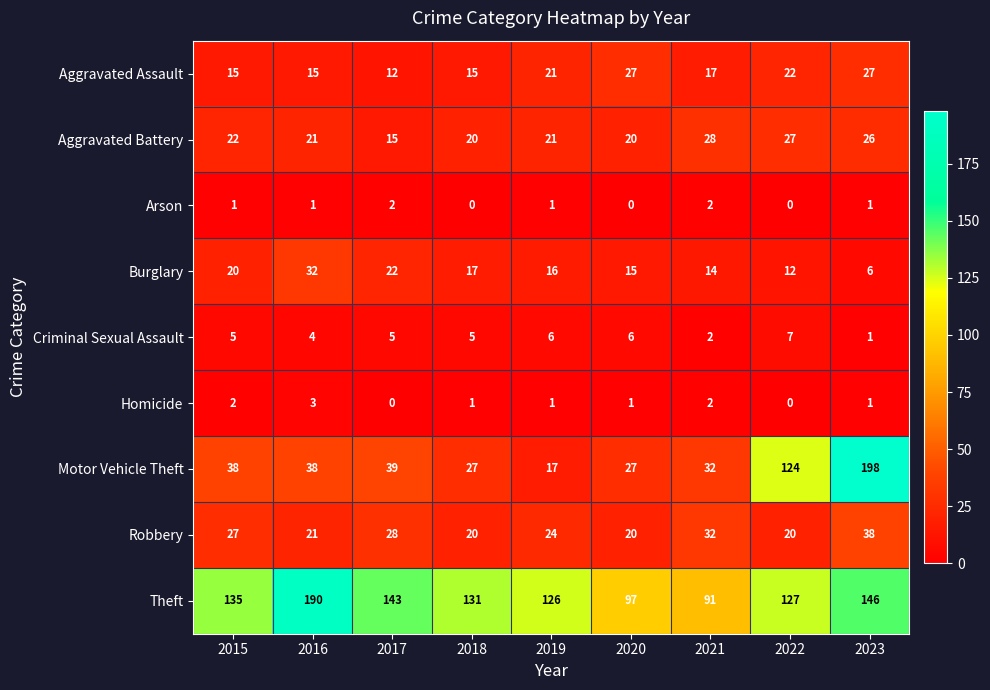

At which label is Robbery closest to 29?

2017